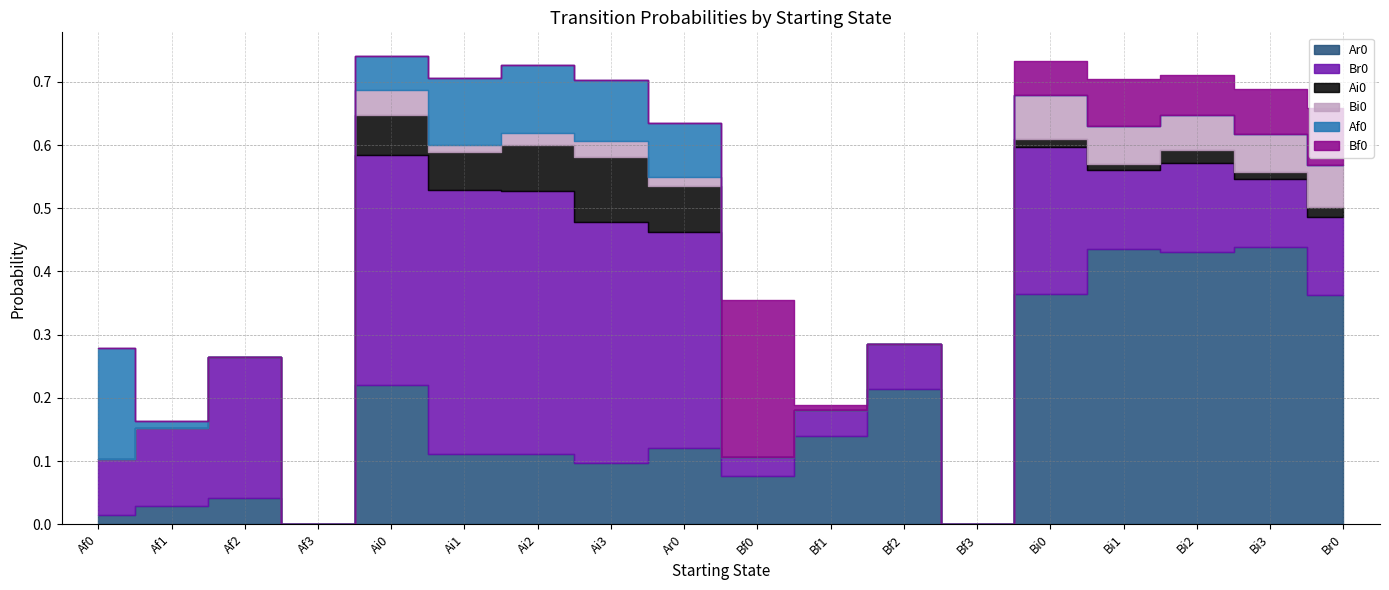

Between Ar0 and Bi0, which series saw the biggest shift?

Ar0